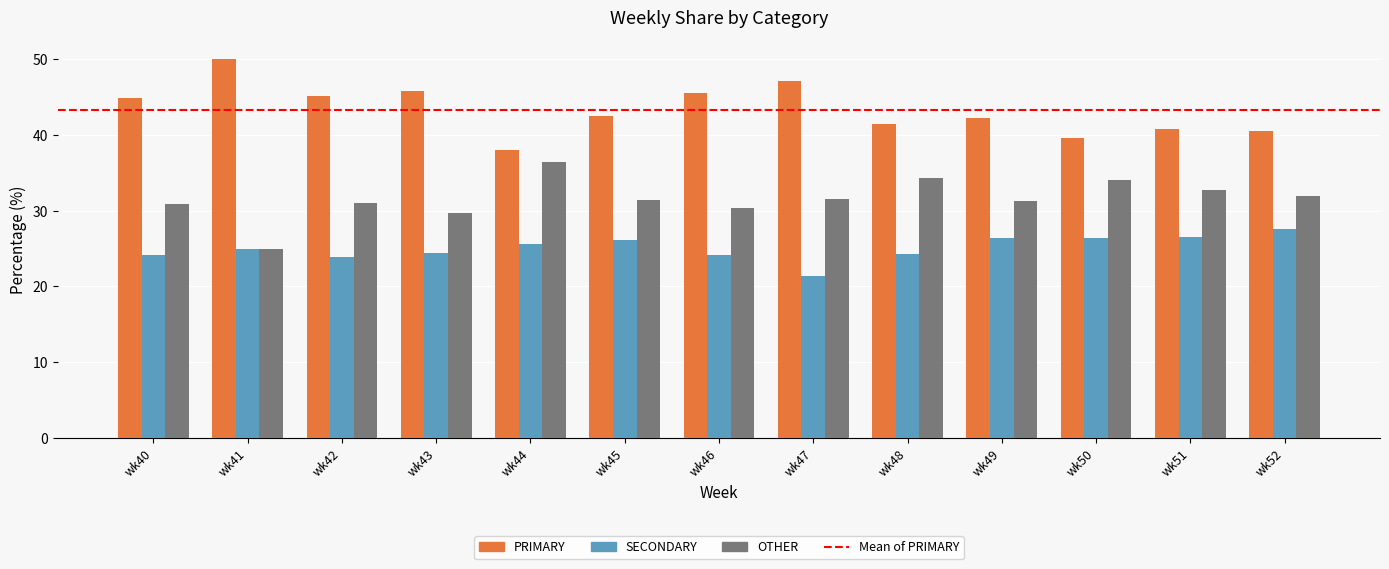

Are the bars grouped side by side (vs. stacked)?

Yes